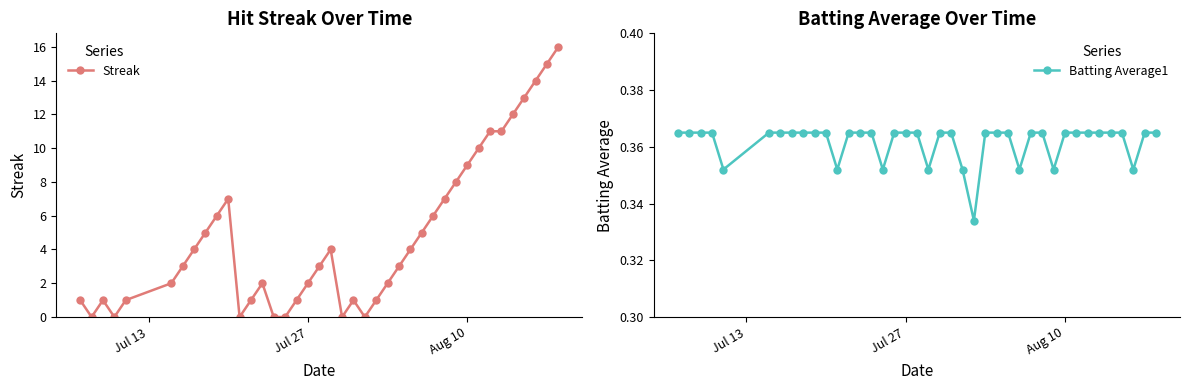

True or false: Streak has more than 2 points higher than both neighbors.

True